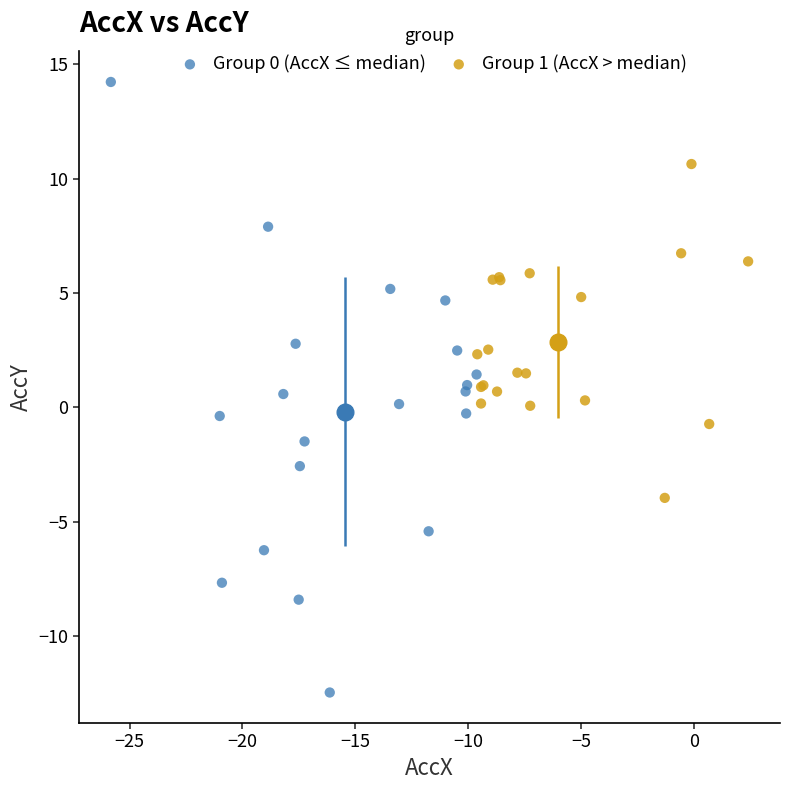

Which series reaches the minimum Y coordinate?

Group 0 (AccX ≤ median)